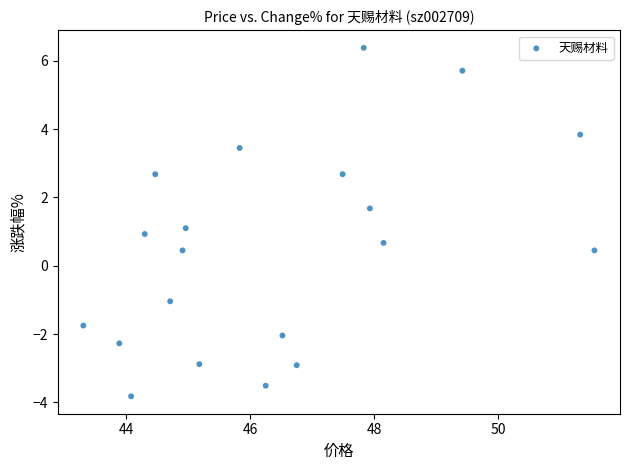

What is the range of X values (max minus min)?

8.2